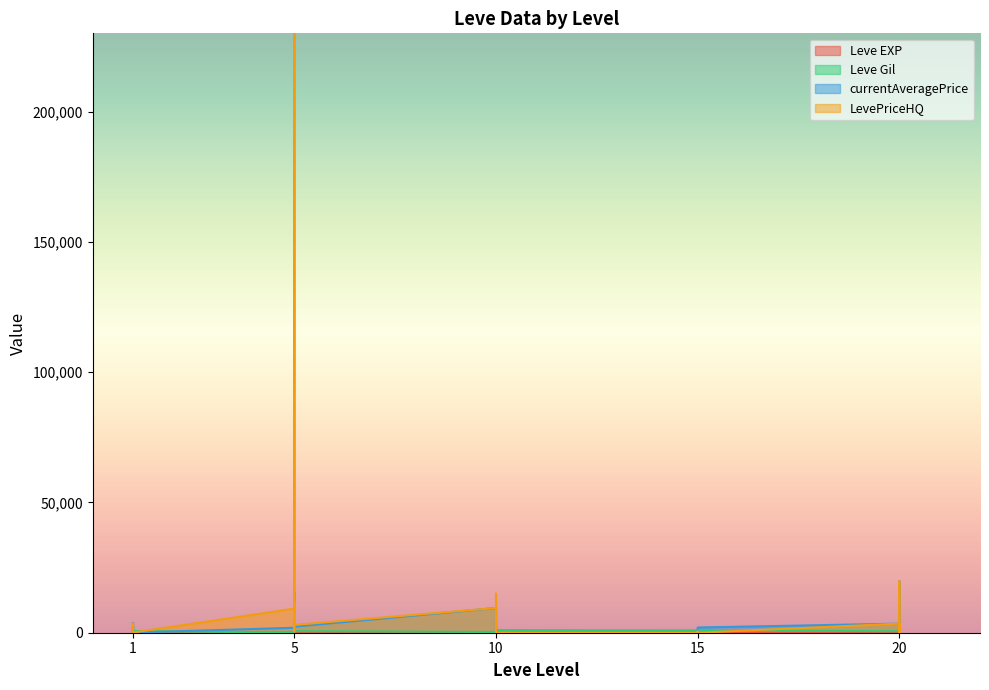

Which category has the lowest value in the Leve Gil series?

20